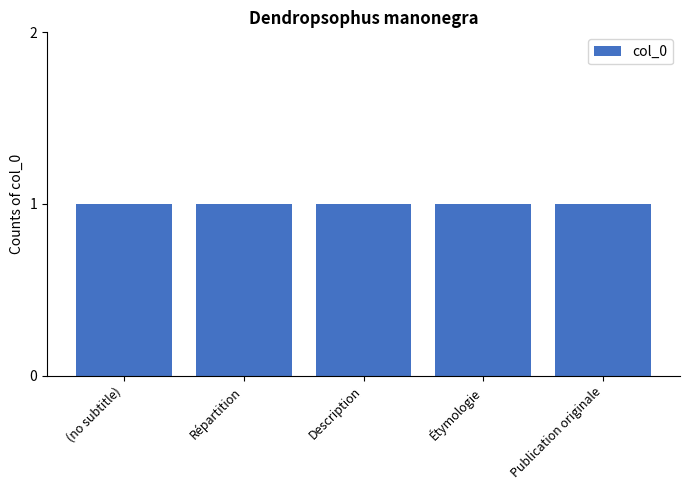

What position from the left is (no subtitle)?

1